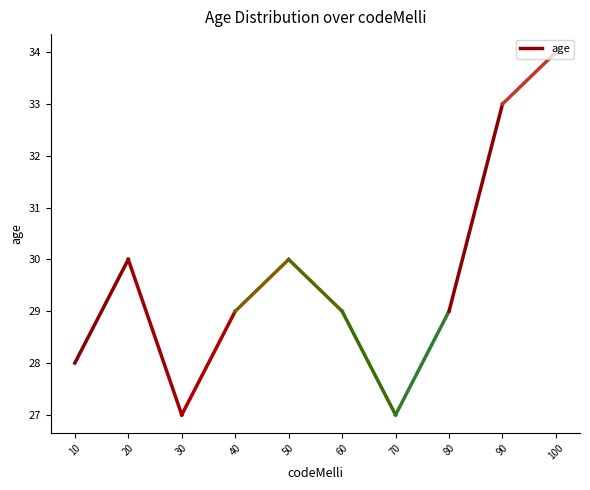

What is the sum of the values at 100 and 90?

67